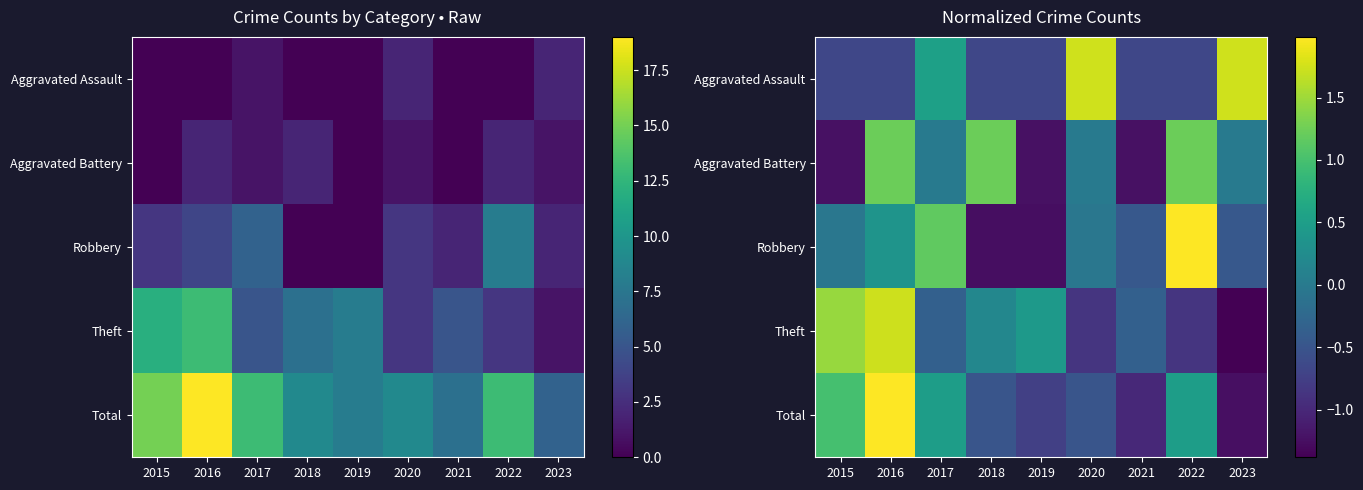

Which has a higher value, 2019 or 2016?

2019